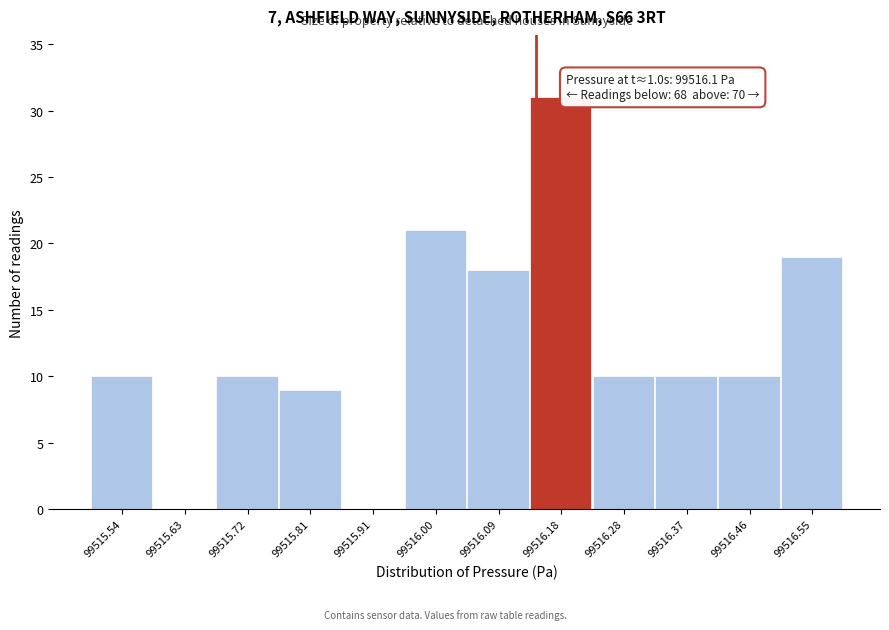

Which range on the x-axis has the tallest bar?

99516.14 to 99516.23